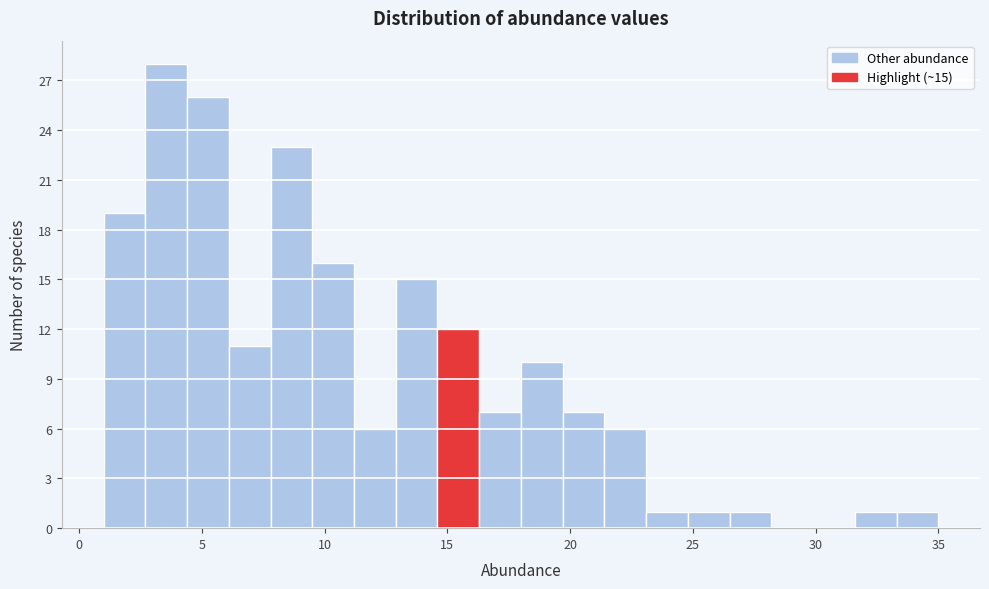

Around what value on the x-axis is the tallest bar? Give the approximate position of its centre, as read against the axis.

3.5